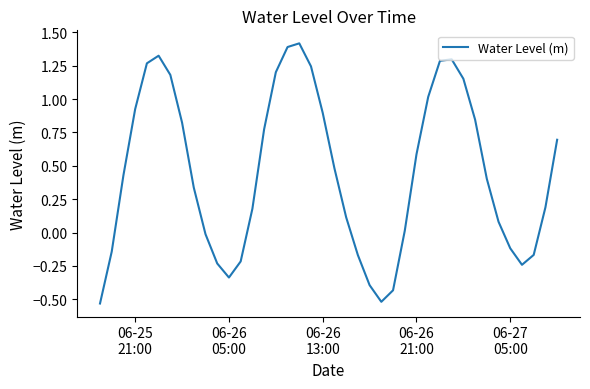

How many interior local valleys (lower than both neighbors) does the data have?

3